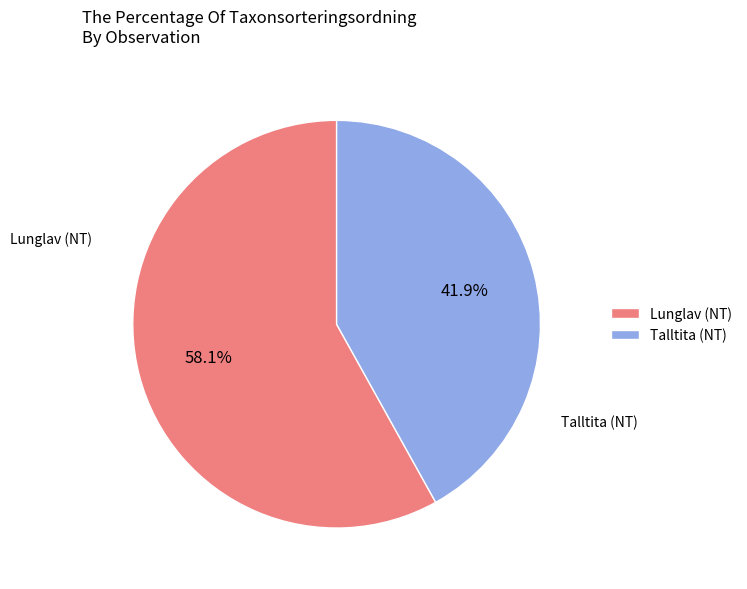

Which slice represents more than half of the pie?

Lunglav (NT)